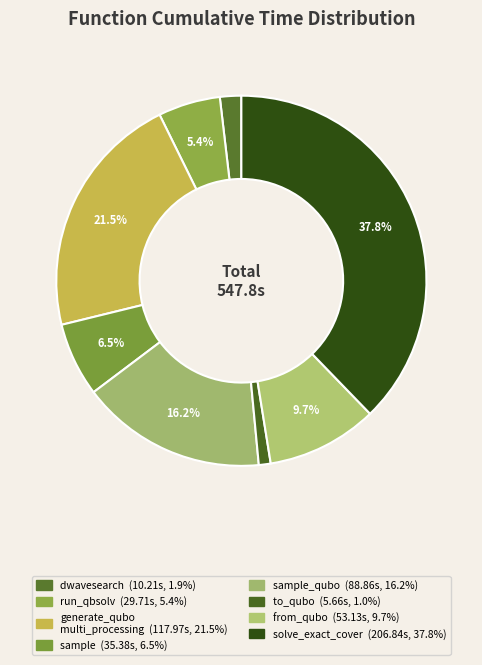

Which slice is the smallest?

to_qubo